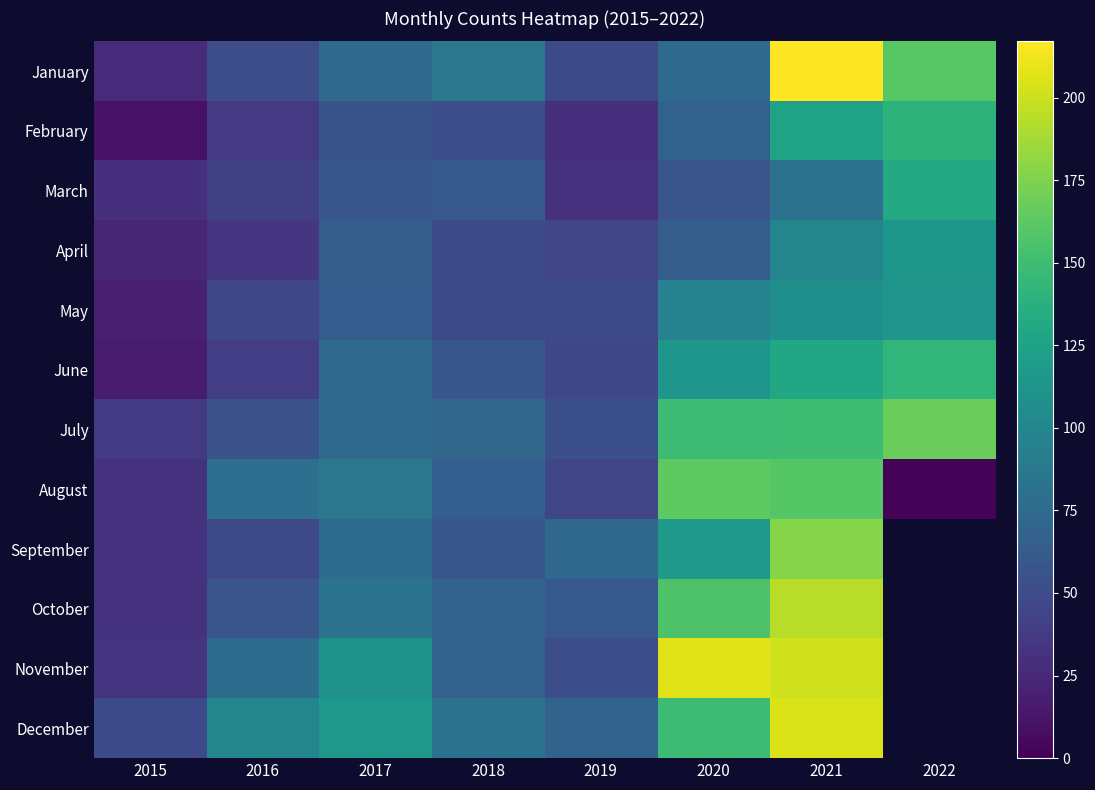

At which label does November reach its peak?

2020